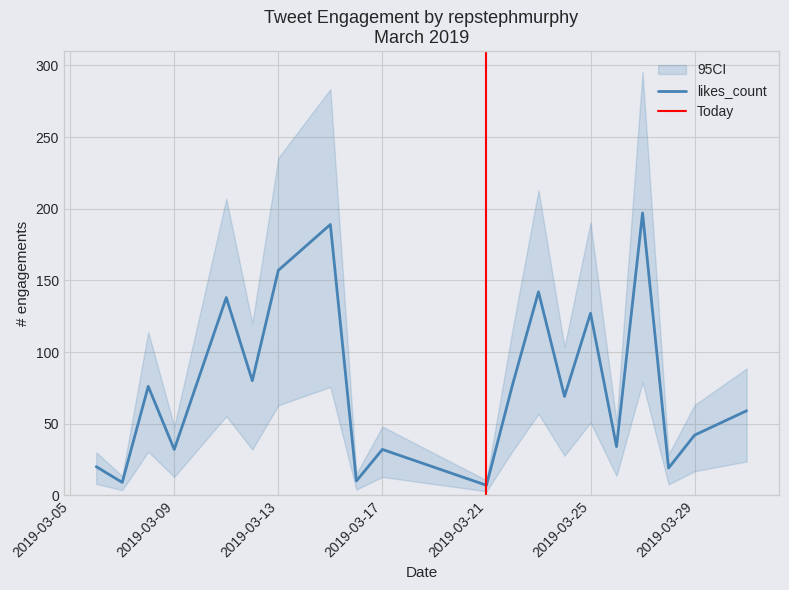

What is the value of the likes_count point at the 4th from the left?

32